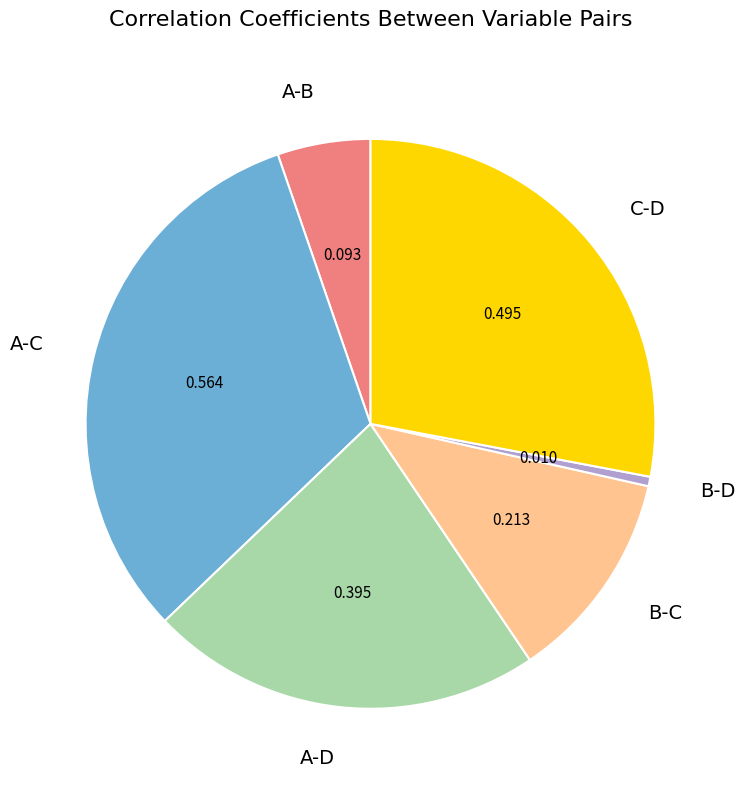

How many slices are in this pie chart?

6